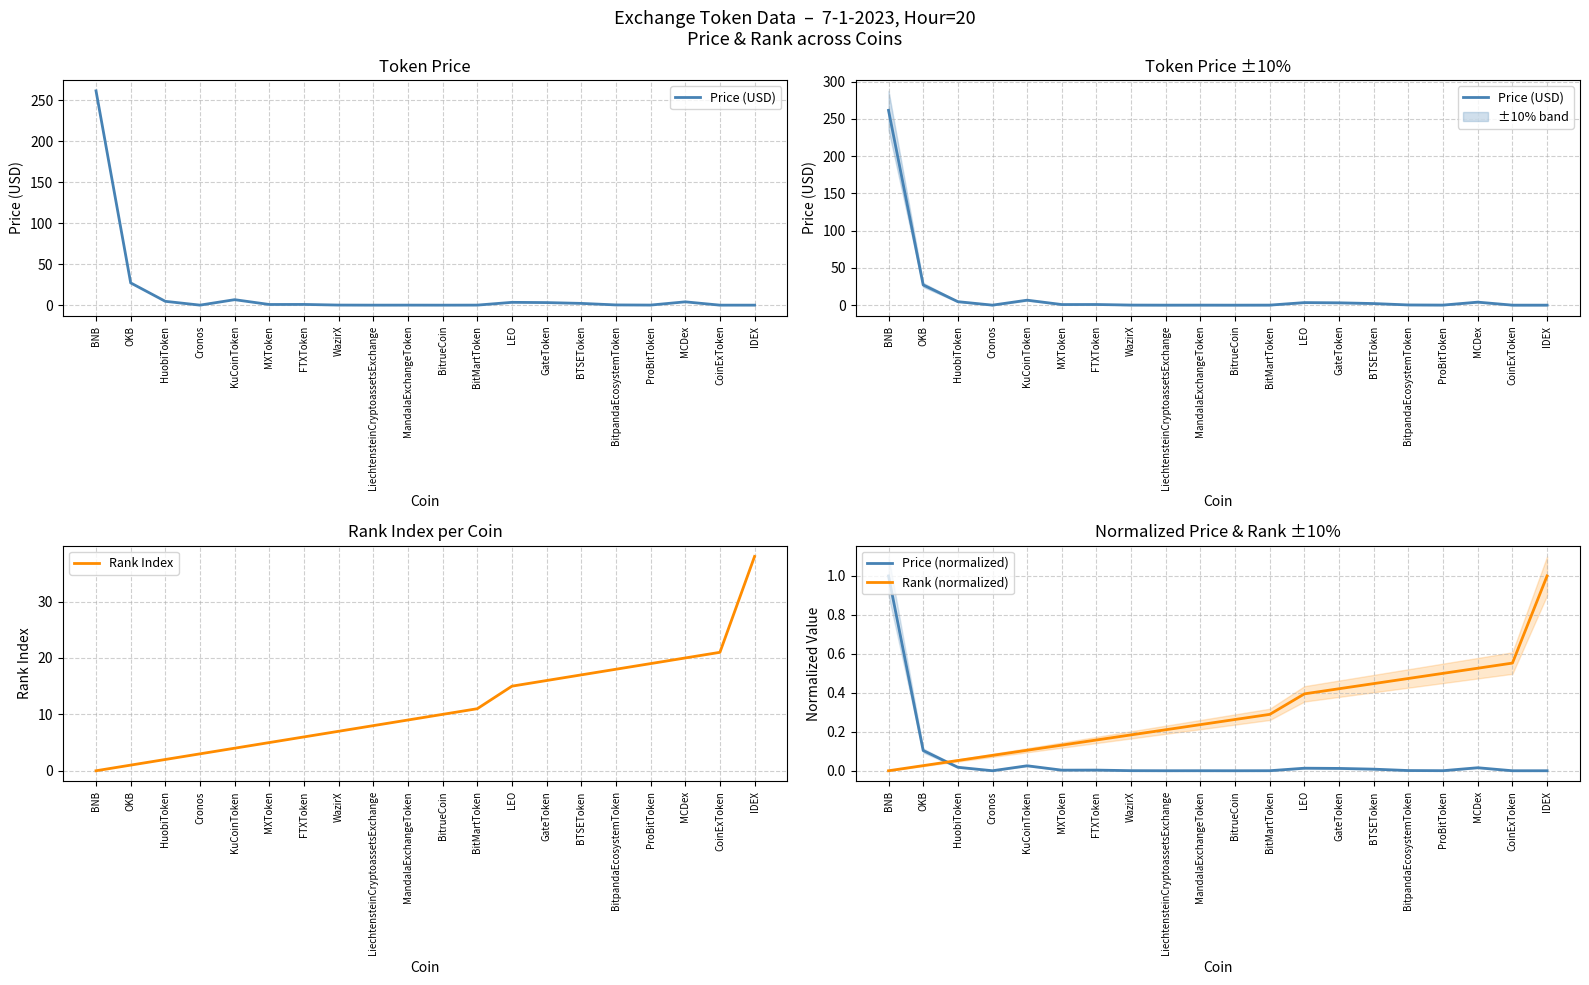

List the labels in order of Price (USD) value, smallest first.

BitrueCoin, IDEX, CoinExToken, LiechtensteinCryptoassetsExchange, Cronos, MandalaExchangeToken, BitMartToken, ProBitToken, WazirX, BitpandaEcosystemToken, MXToken, FTXToken, BTSEToken, GateToken, LEO, MCDex, HuobiToken, KuCoinToken, OKB, BNB